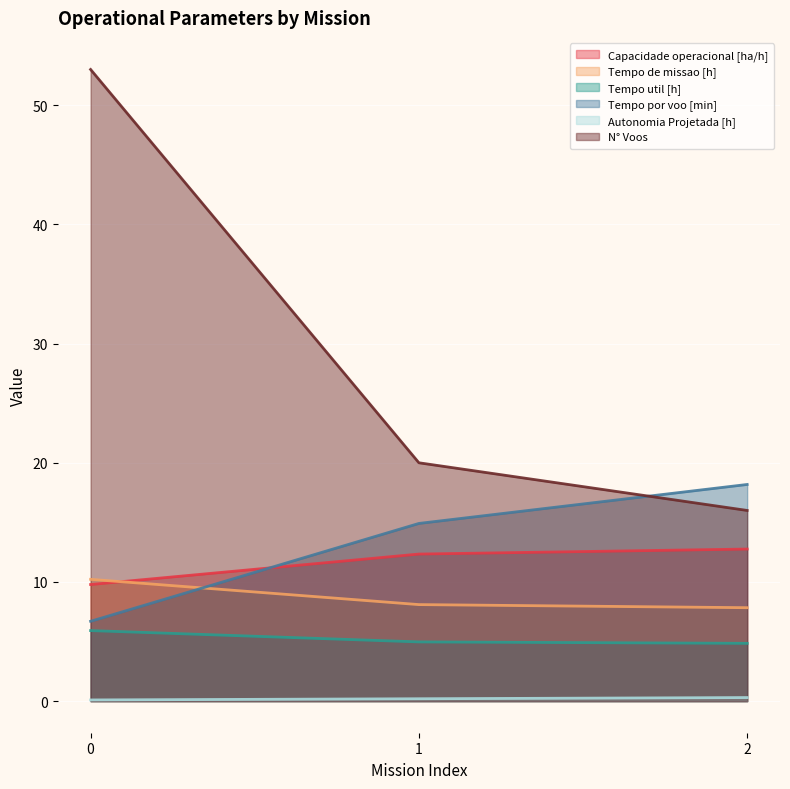

How many lines are shown in the chart?

6